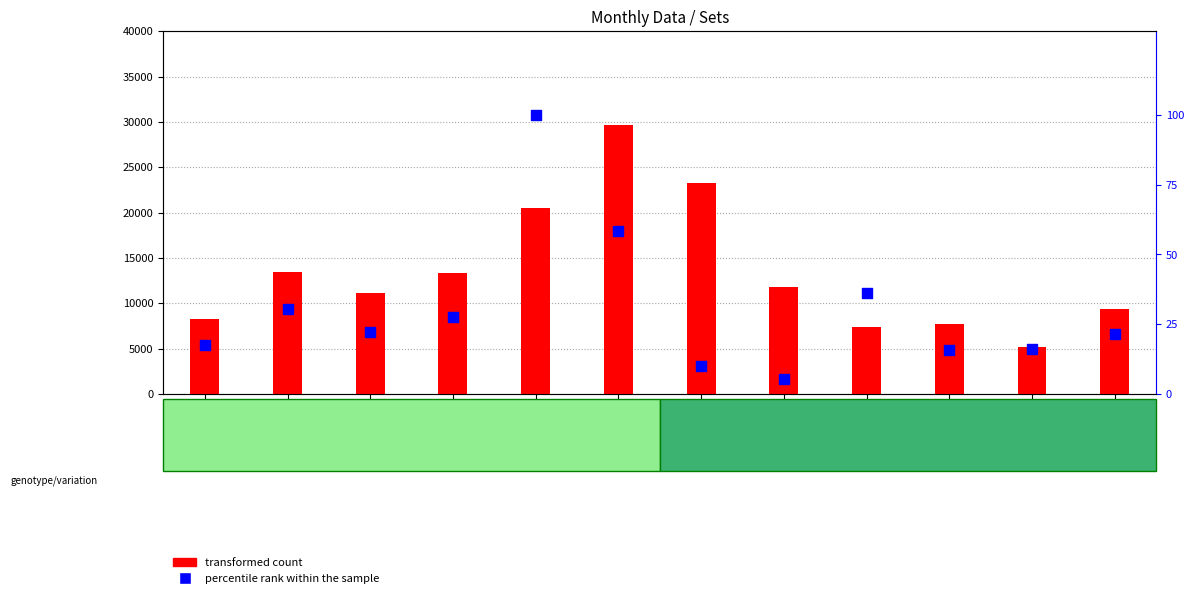

Which series has the largest total across all categories?

transformed count